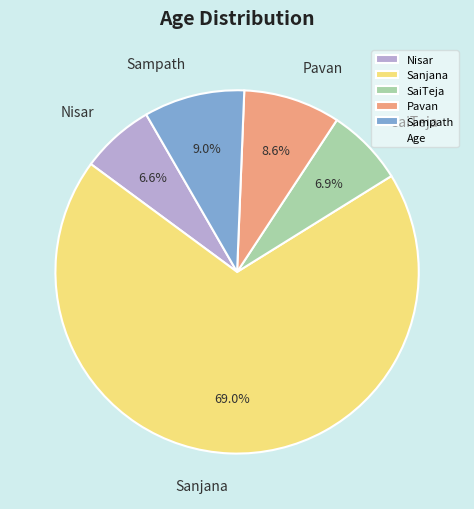

What is the ratio of the value at Sampath to the value at SaiTeja?

1.3